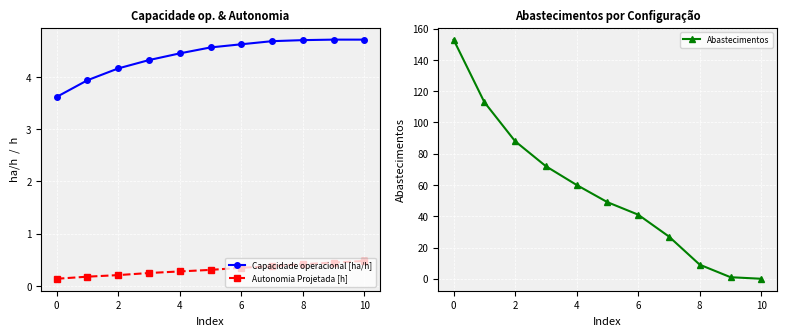

What is the lowest value of the Capacidade operacional [ha/h] series?

3.6